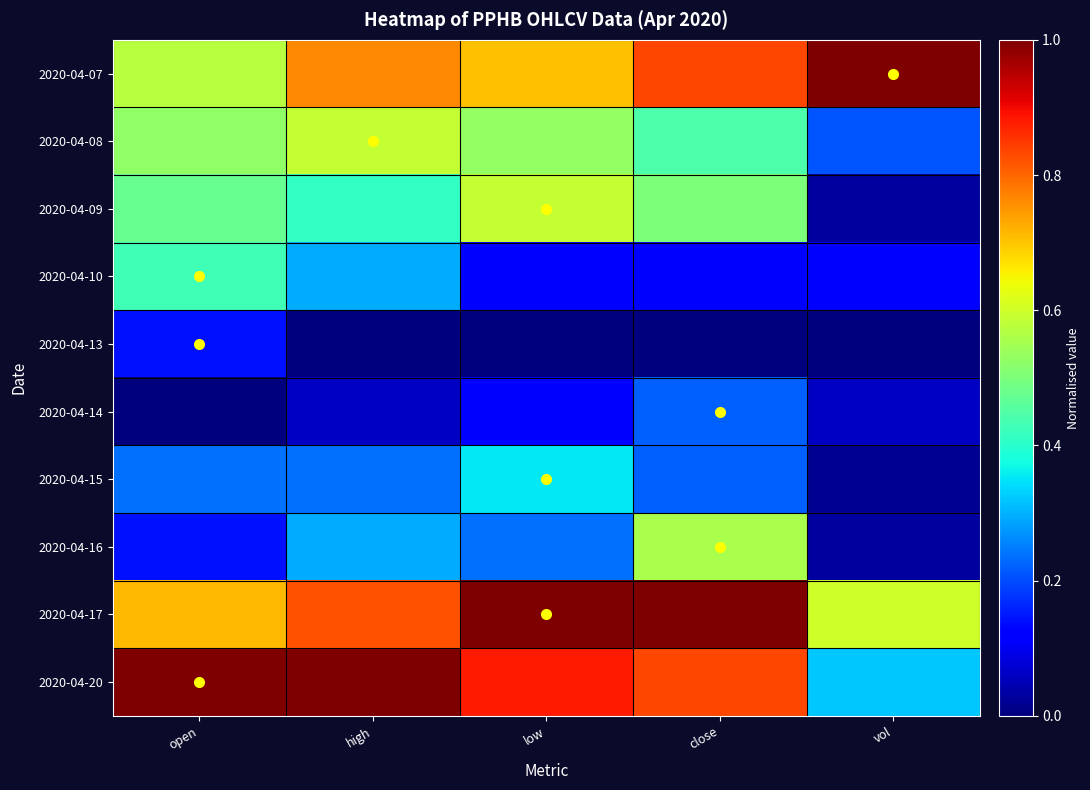

What is the maximum value shown in the chart?

1.0